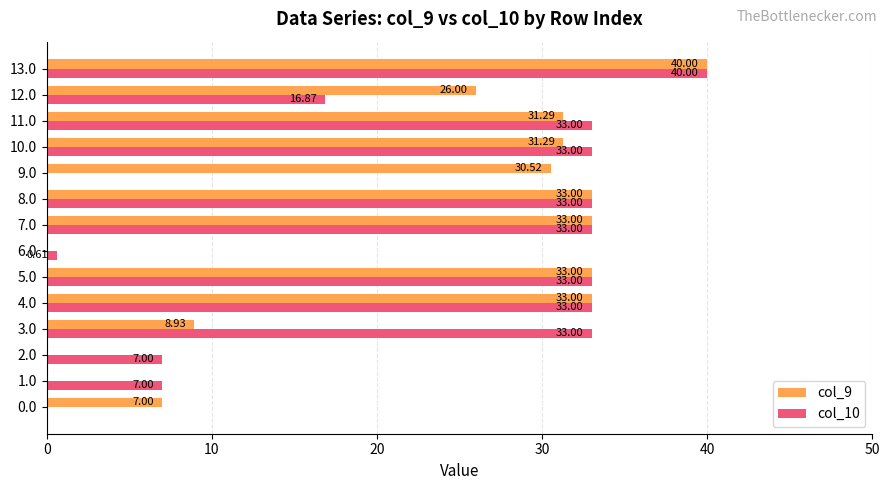

Which series has the largest total across all categories?

col_9